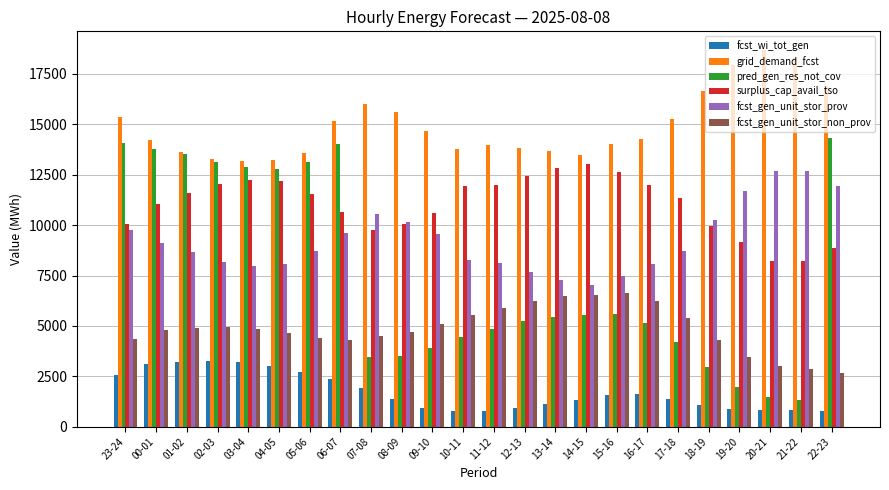

Does the chart contain any negative values?

No